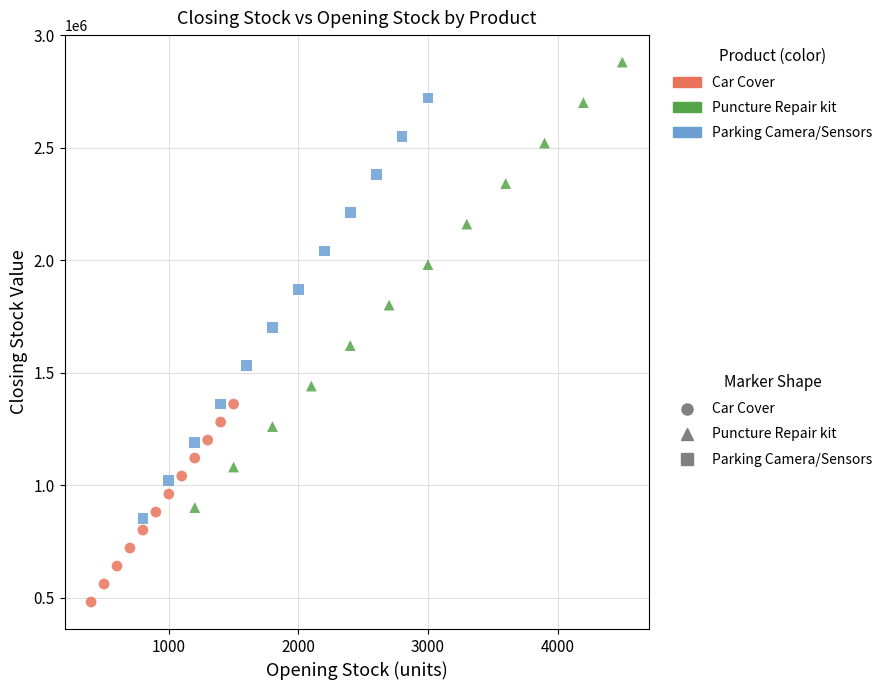

Which series contains the highest Y value?

Puncture Repair kit